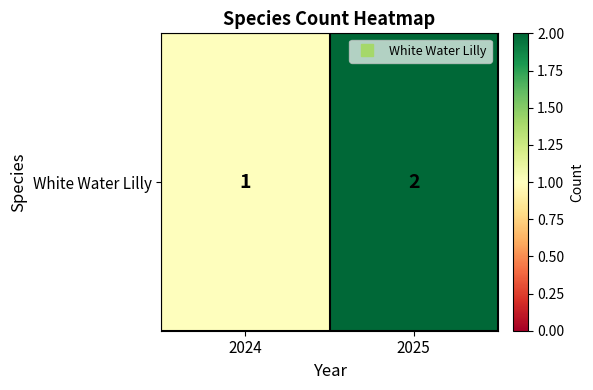

What is the difference between the maximum and minimum values?

1